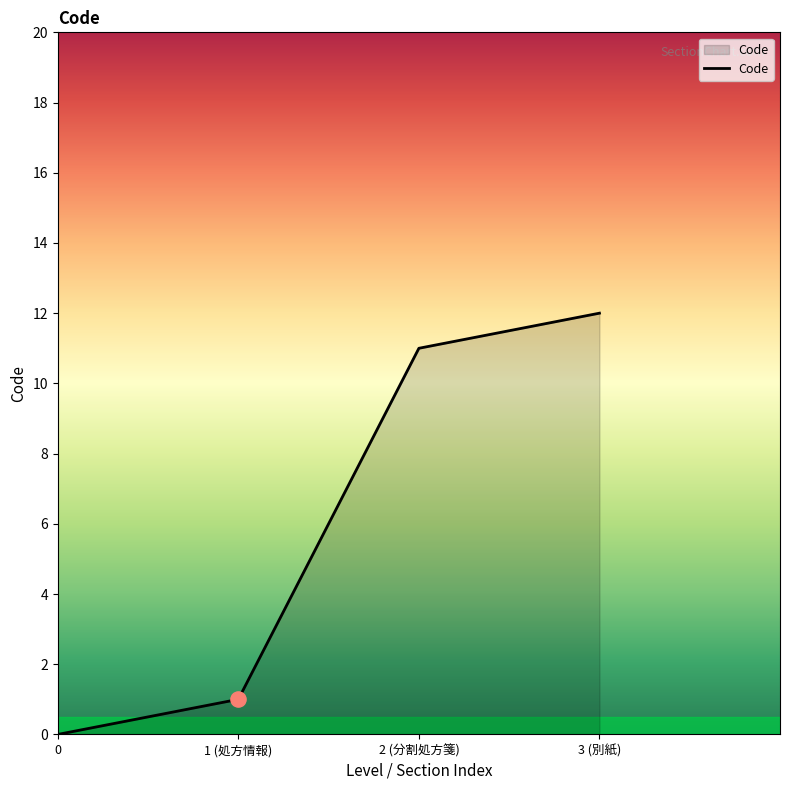

What is the change in value from 0 to 1 (処方情報)?

+1